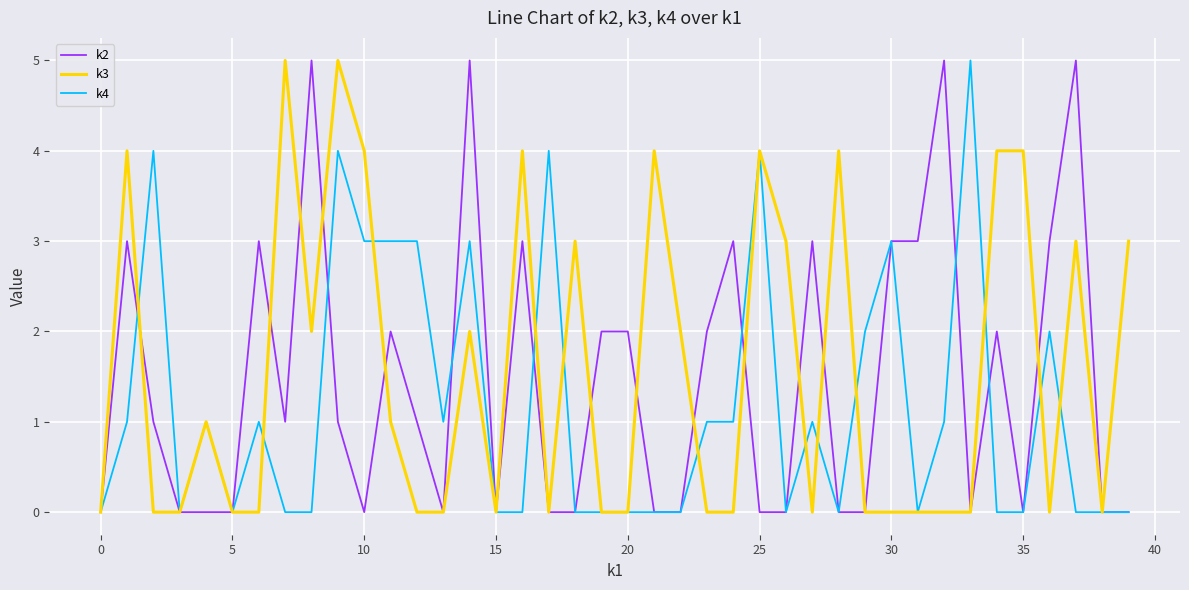

What are all the series names shown in the legend?

k2, k3, k4